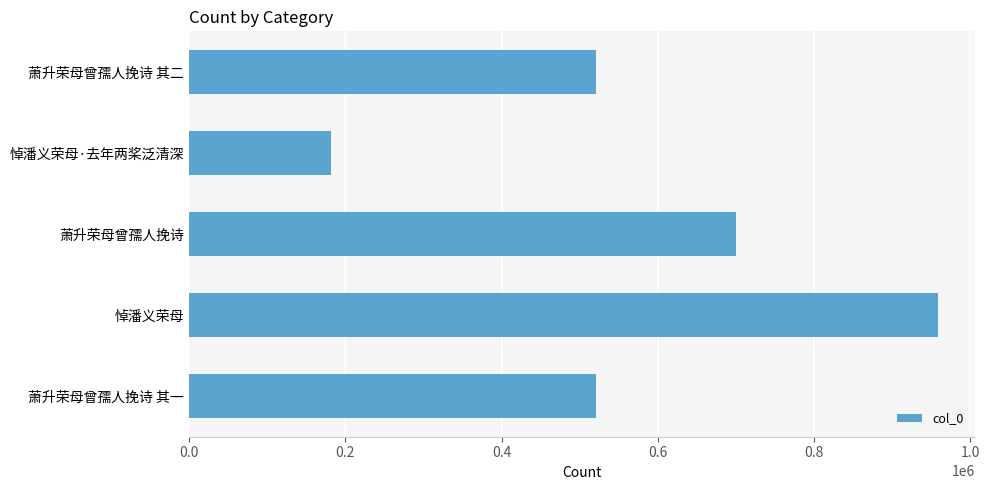

Are the bars grouped side by side (vs. stacked)?

No